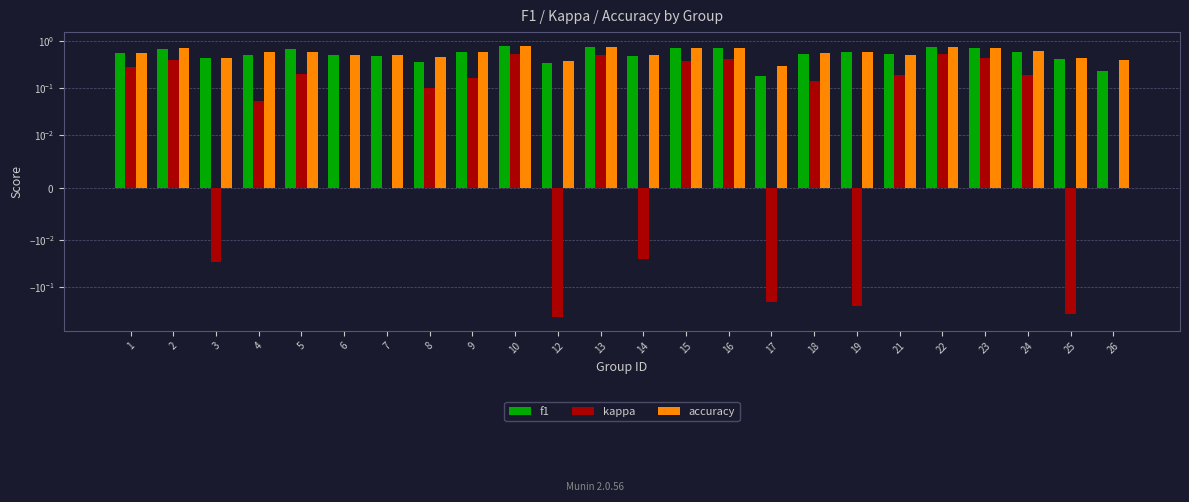

What is the difference between the highest and lowest values at 4?

0.5